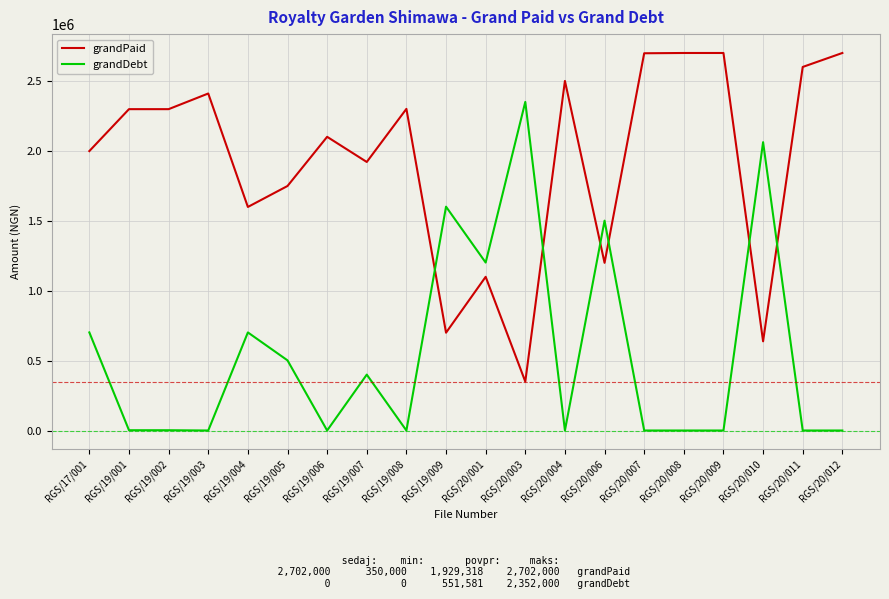

True or false: grandPaid has a value of 2300000 at RGS/19/001.

True